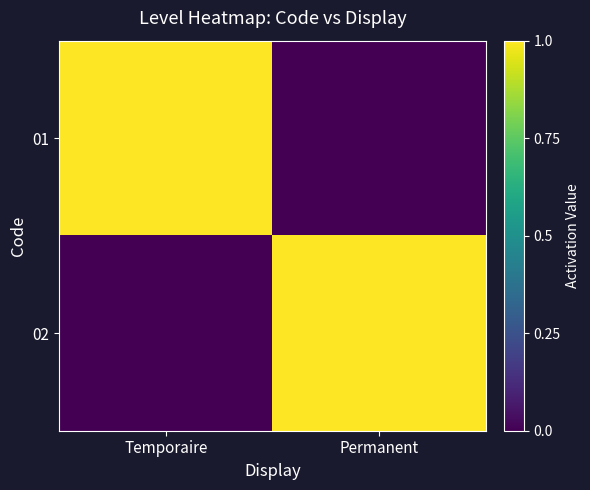

At how many categories does at least one series exceed 0?

2